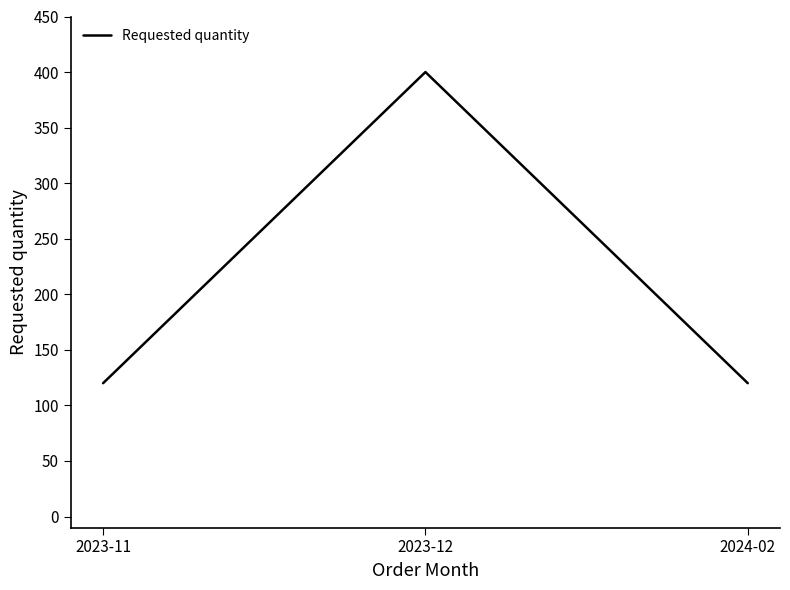

Reading left to right, what are all the values shown in this chart?

120	400	120